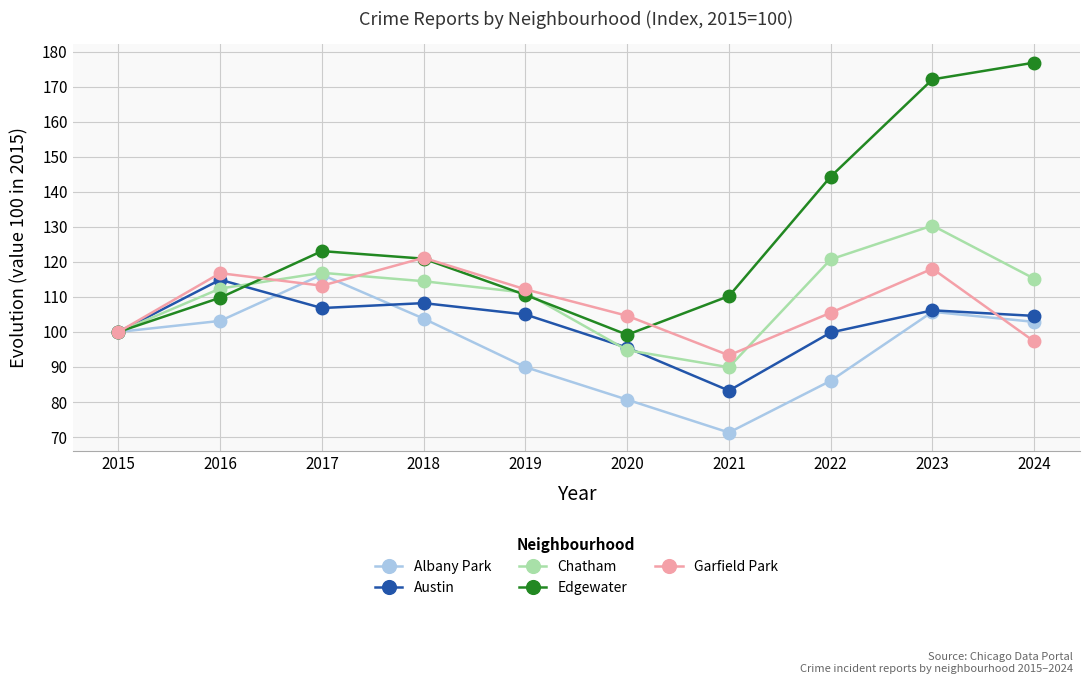

Does the chart display data point markers on the line(s)?

Yes